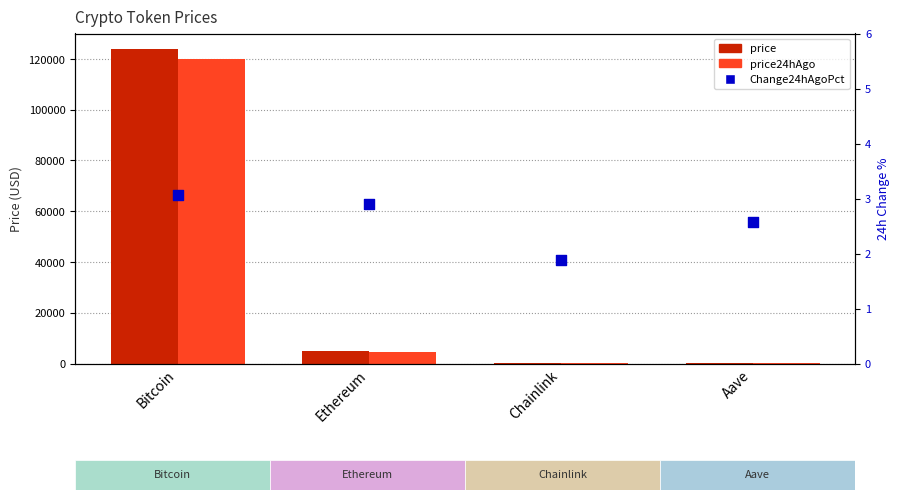

Which series reaches the maximum Y coordinate?

price